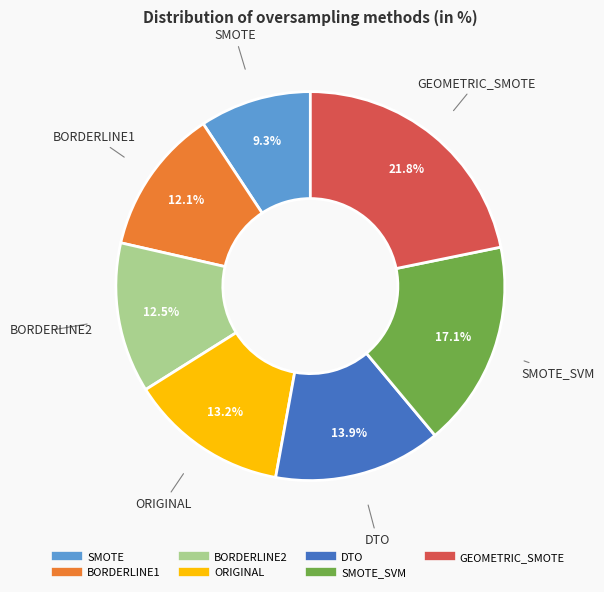

Is there any slice that represents more than half of the pie?

No